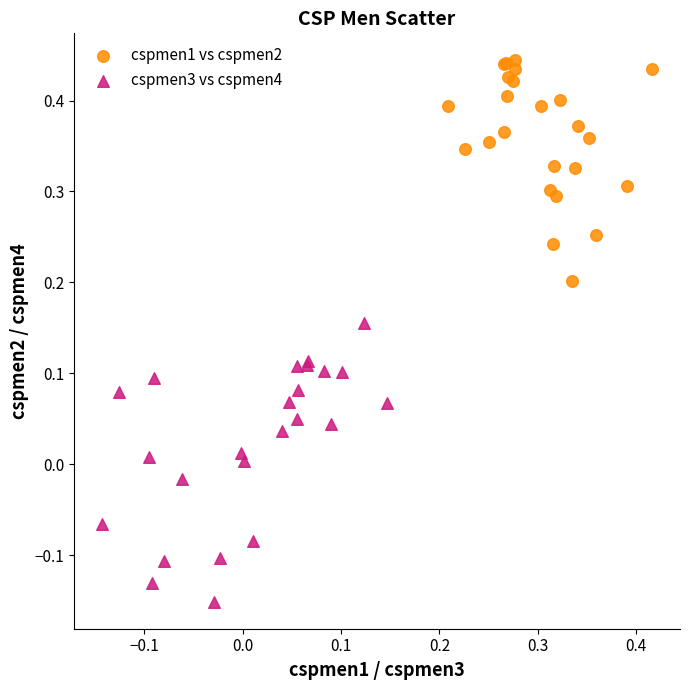

Which series reaches the maximum Y coordinate?

cspmen1 vs cspmen2